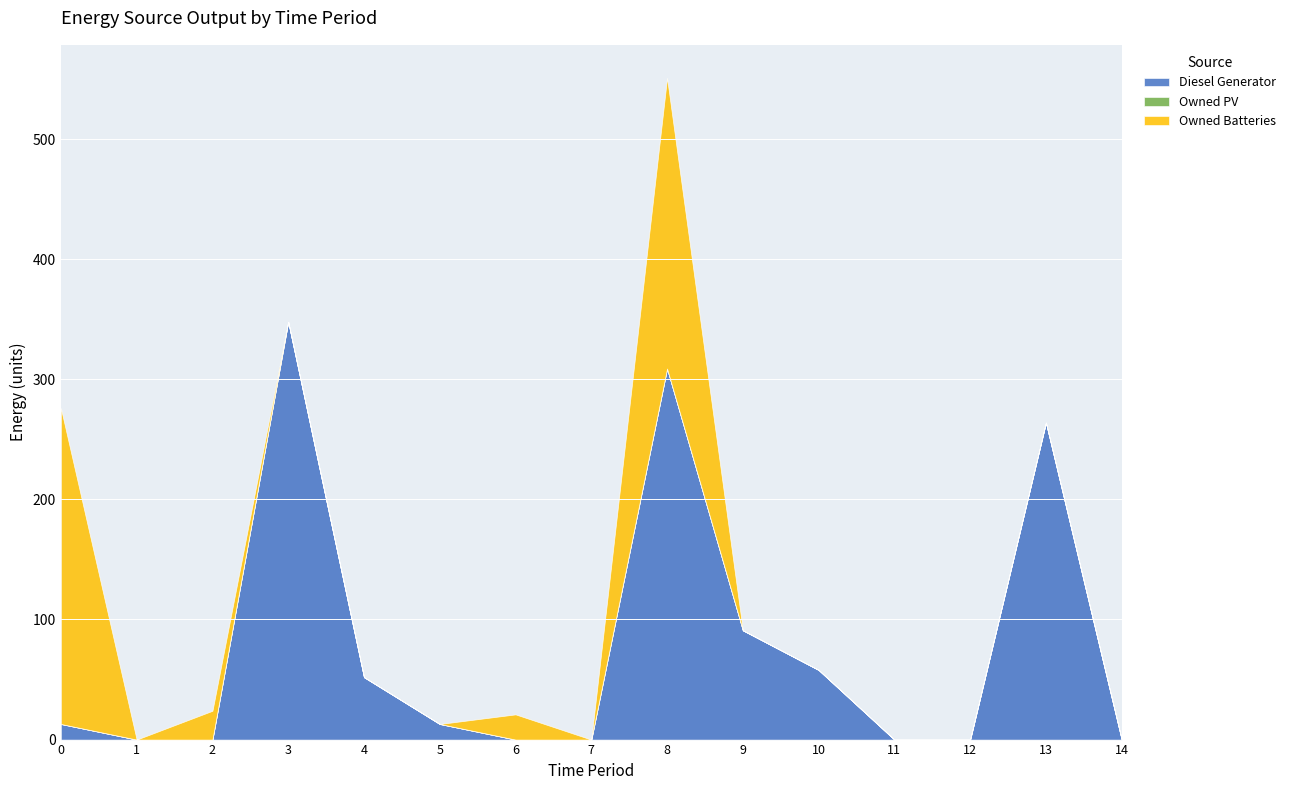

At how many categories does at least one series exceed 122?

4